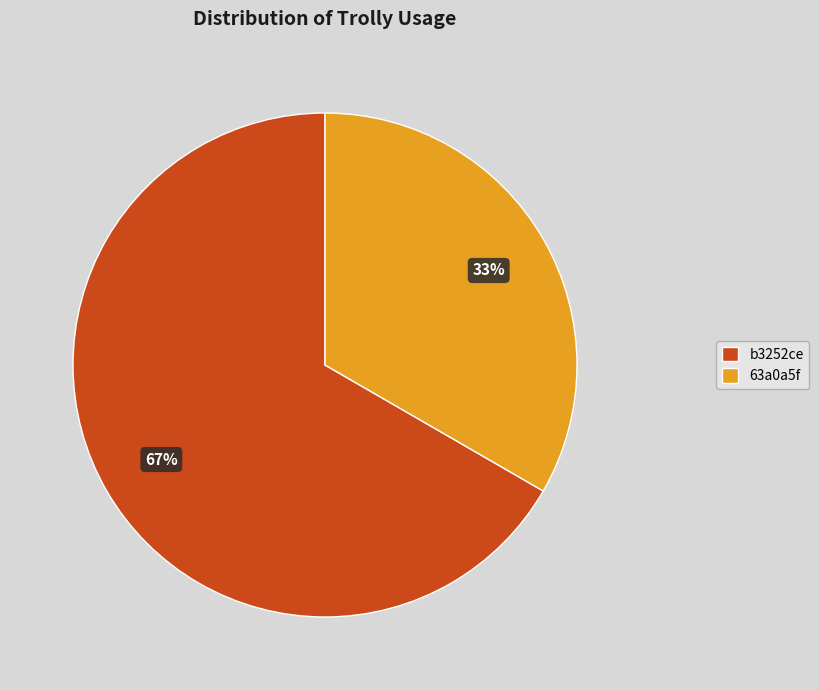

What percentage is the b3252ce slice, to the nearest percent?

67%